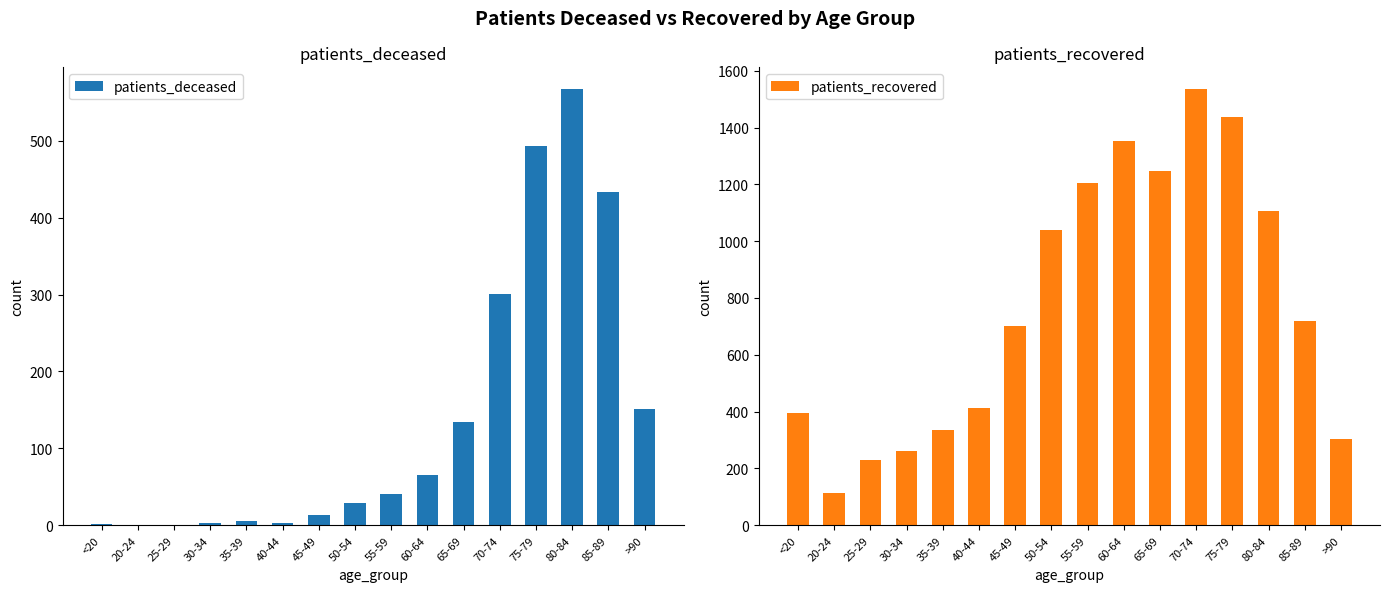

Which series has the largest range (max minus min)?

patients_recovered